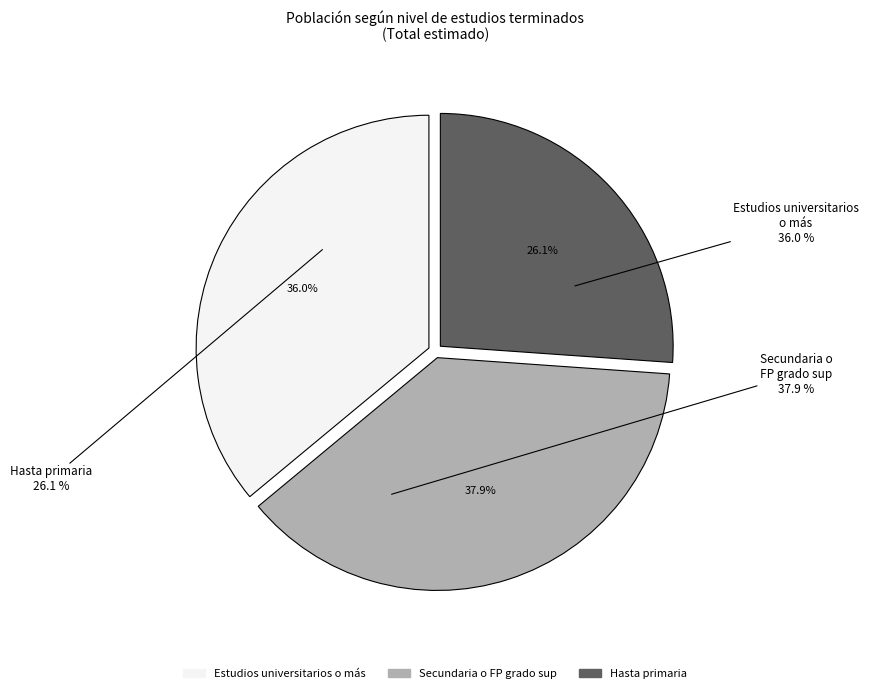

Which series has the largest range (max minus min)?

Secundaria o FP grado sup